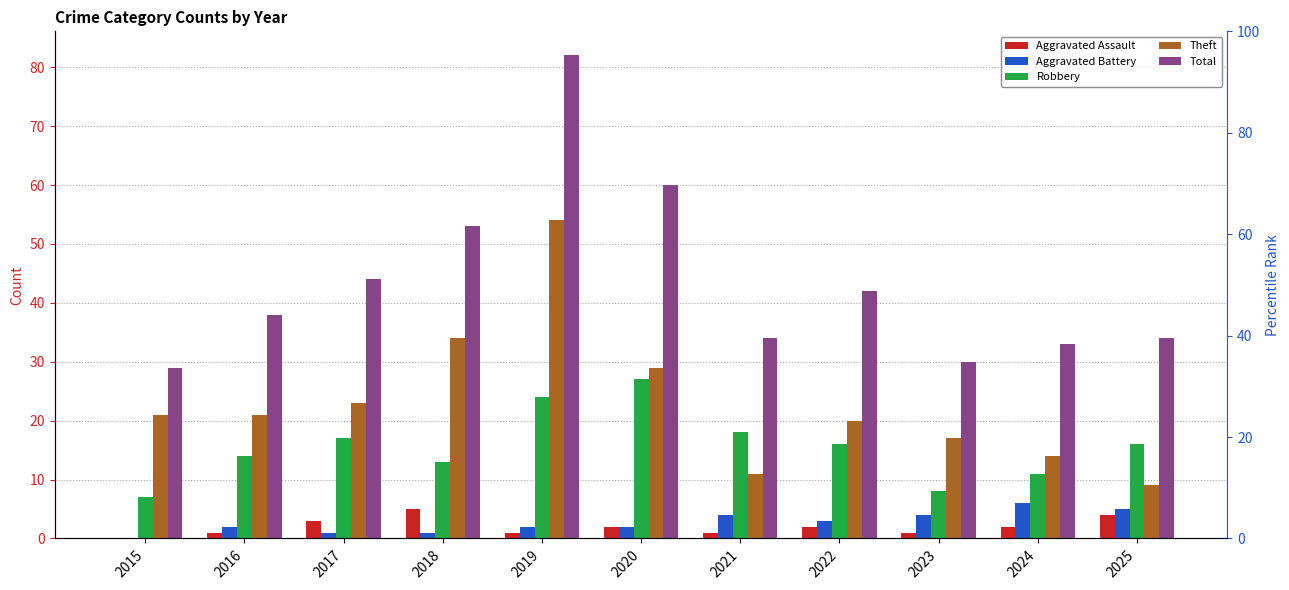

What is the value of the Aggravated Battery bar at the 9th from the left?

4